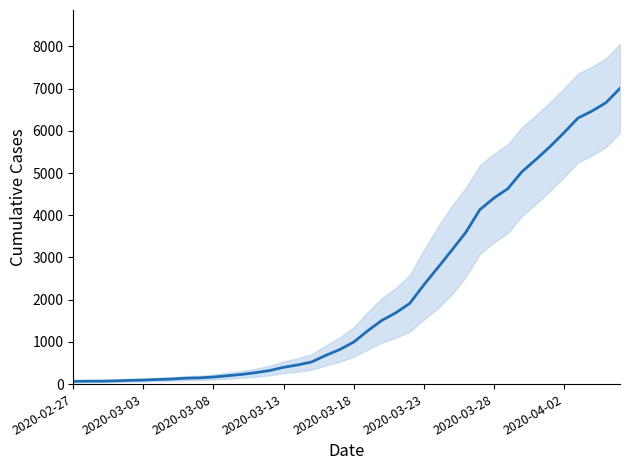

Rank the categories by value from highest to lowest.

2020-04-06, 2020-04-05, 2020-04-04, 2020-04-03, 2020-04-02, 2020-04-01, 2020-03-31, 2020-03-30, 2020-03-29, 2020-03-28, 2020-03-27, 2020-03-26, 2020-03-25, 2020-03-24, 2020-03-23, 2020-03-22, 2020-03-21, 2020-03-20, 2020-03-19, 2020-03-18, 2020-03-17, 2020-03-16, 2020-03-15, 2020-03-14, 2020-03-13, 2020-03-12, 2020-03-11, 2020-03-10, 2020-03-09, 2020-03-08, 2020-03-07, 2020-03-06, 2020-03-05, 2020-03-04, 2020-03-03, 2020-03-02, 2020-03-01, 2020-02-29, 2020-02-28, 2020-02-27